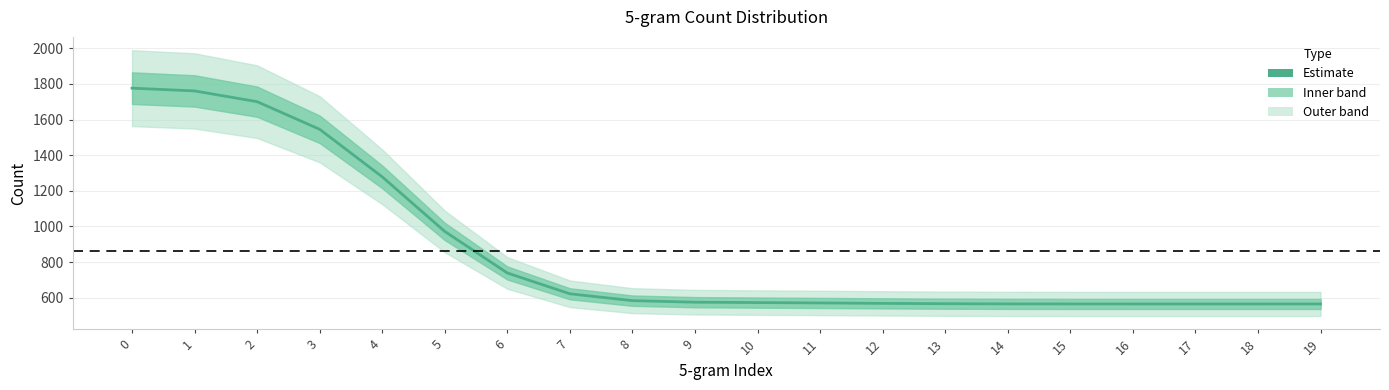

List the labels in order of value, smallest first.

18, 19, 17, 16, 15, 14, 13, 12, 11, 10, 9, 8, 7, 6, 5, 4, 3, 2, 1, 0